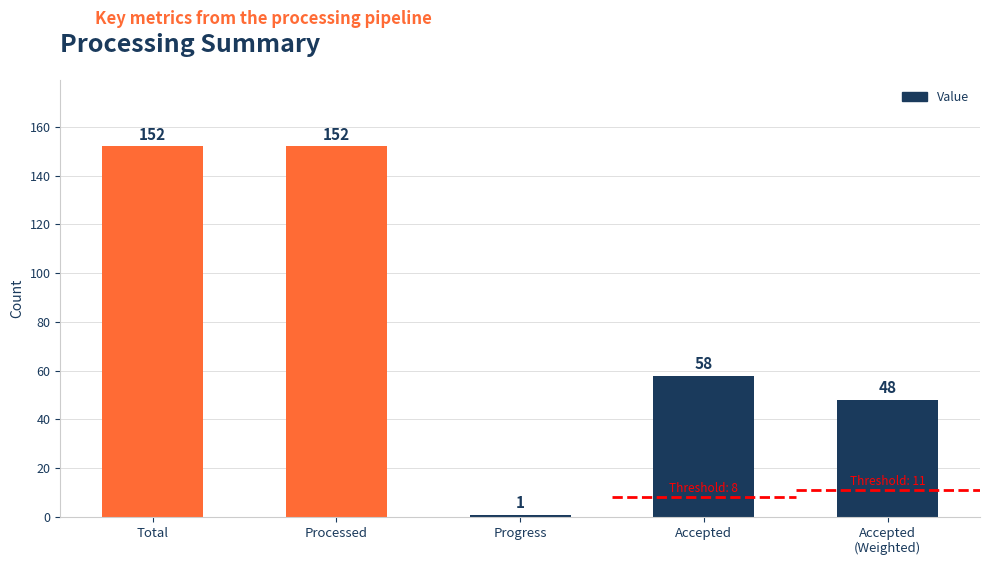

Where does the data first go above 58?

Total